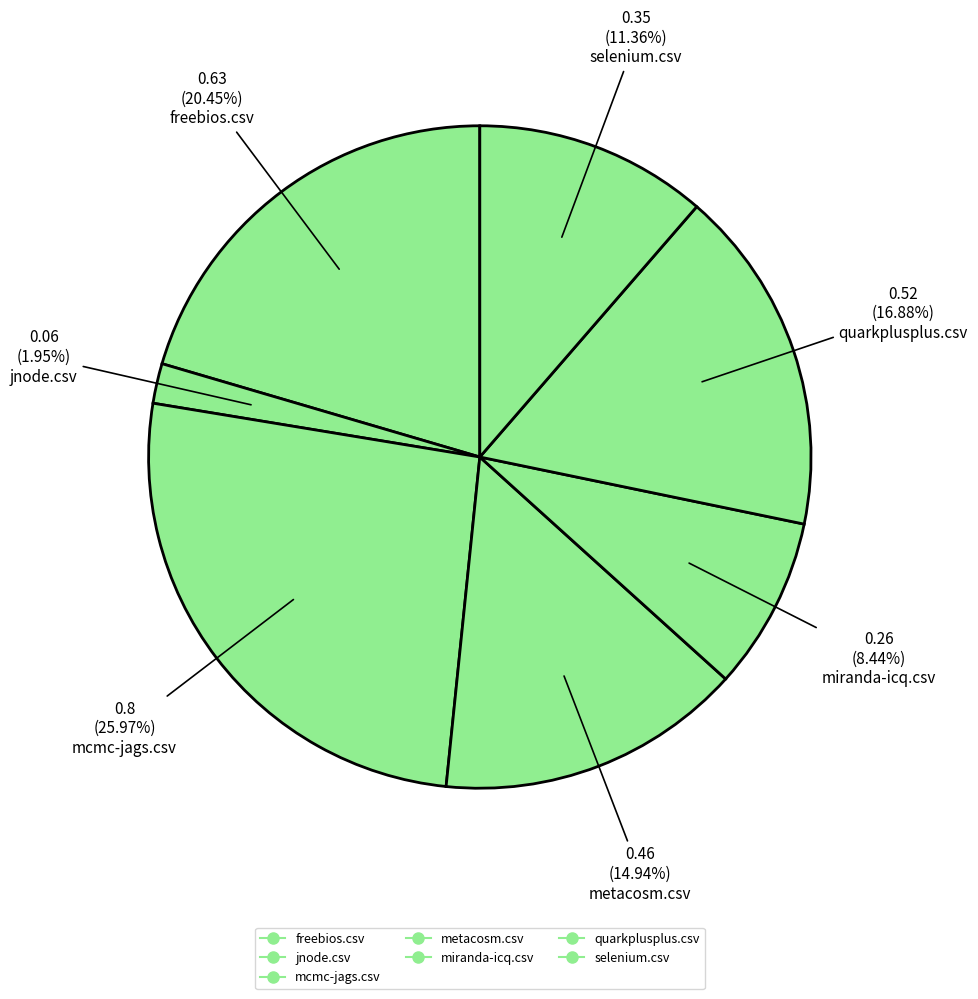

Is it true that freebios.csv is 20% of the pie?

True